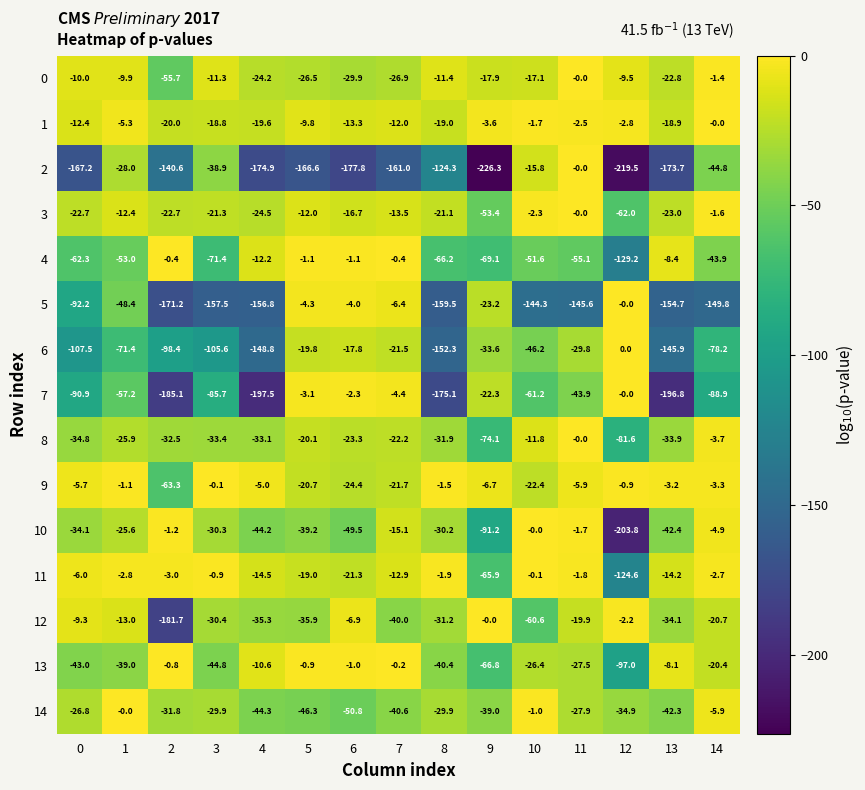

The 10 series shows -44.2 at 4. True or false?

True